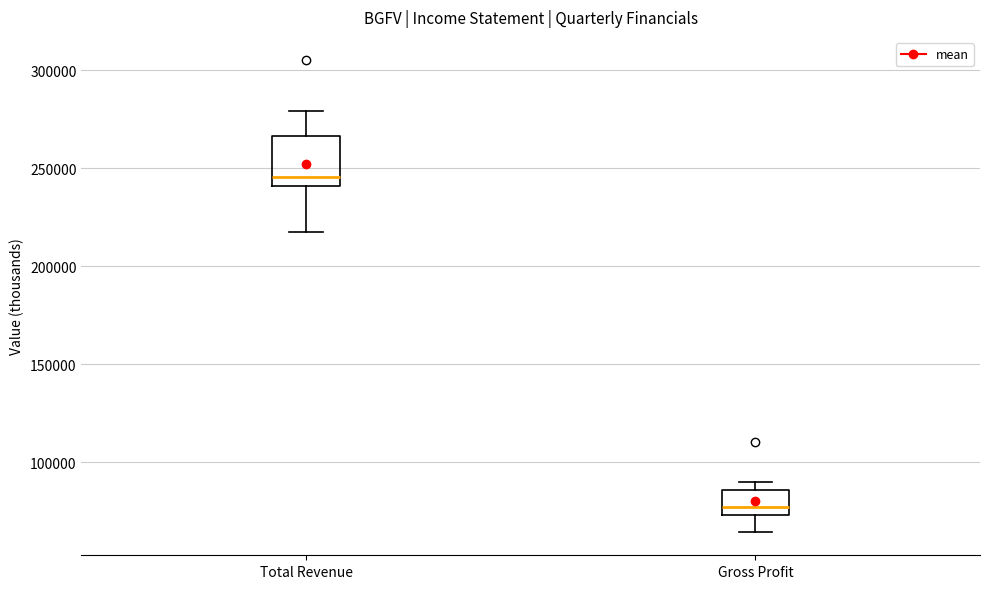

Reading left to right, transcribe this box plot: for each box, give where its median line is, the range the box spans, and where its two whiskers end, as read against the y-axis. The values are not printed on the chart, so give them approximately, as read against the axis.

Total Revenue: median 245000, box 240000 to 265000, whiskers 220000 to 280000
Gross Profit: median 75000 (just above the box's lower edge), box 75000 to 85000, whiskers 65000 to 90000